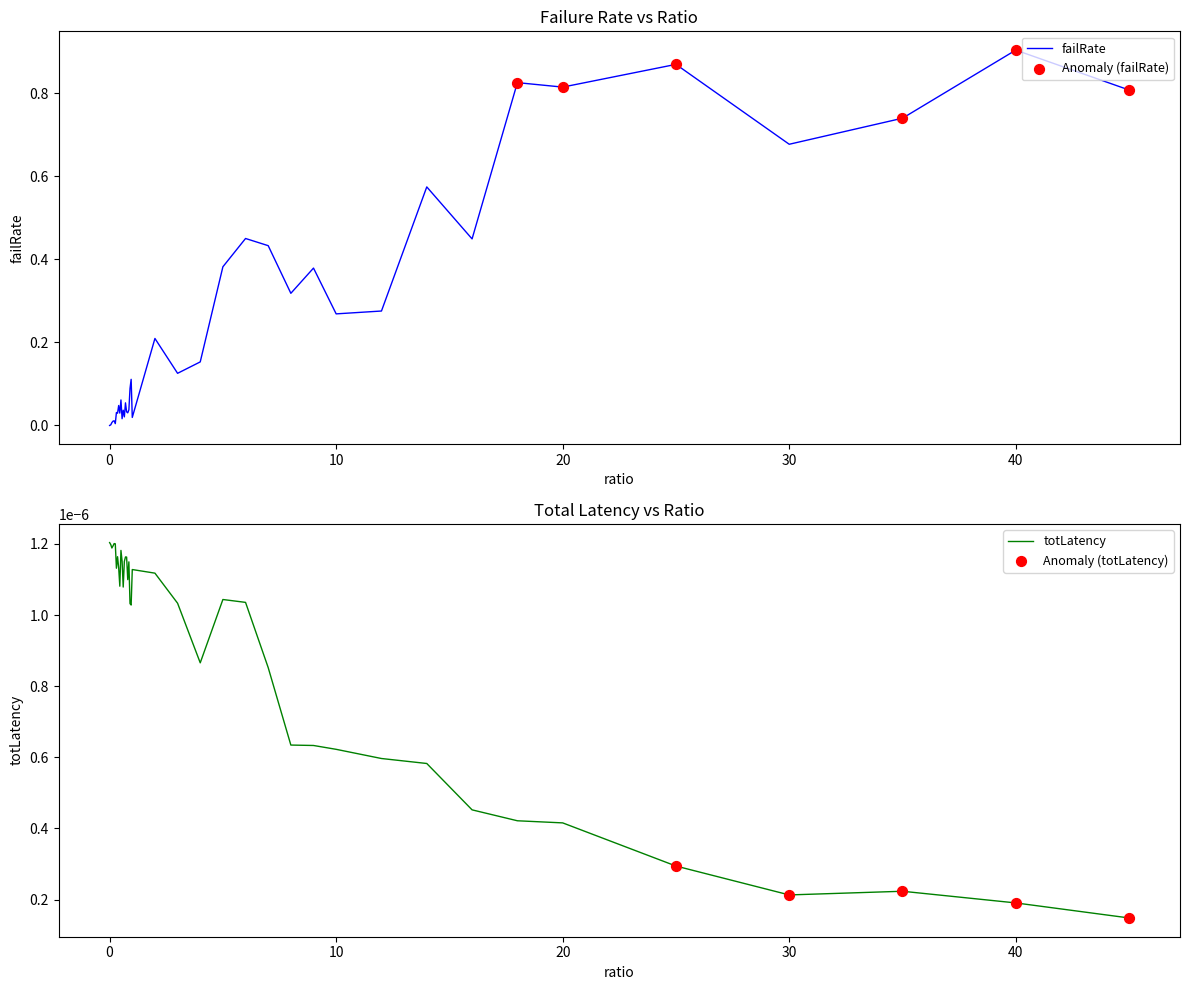

Which series has the largest Y range (max minus min)?

failRate